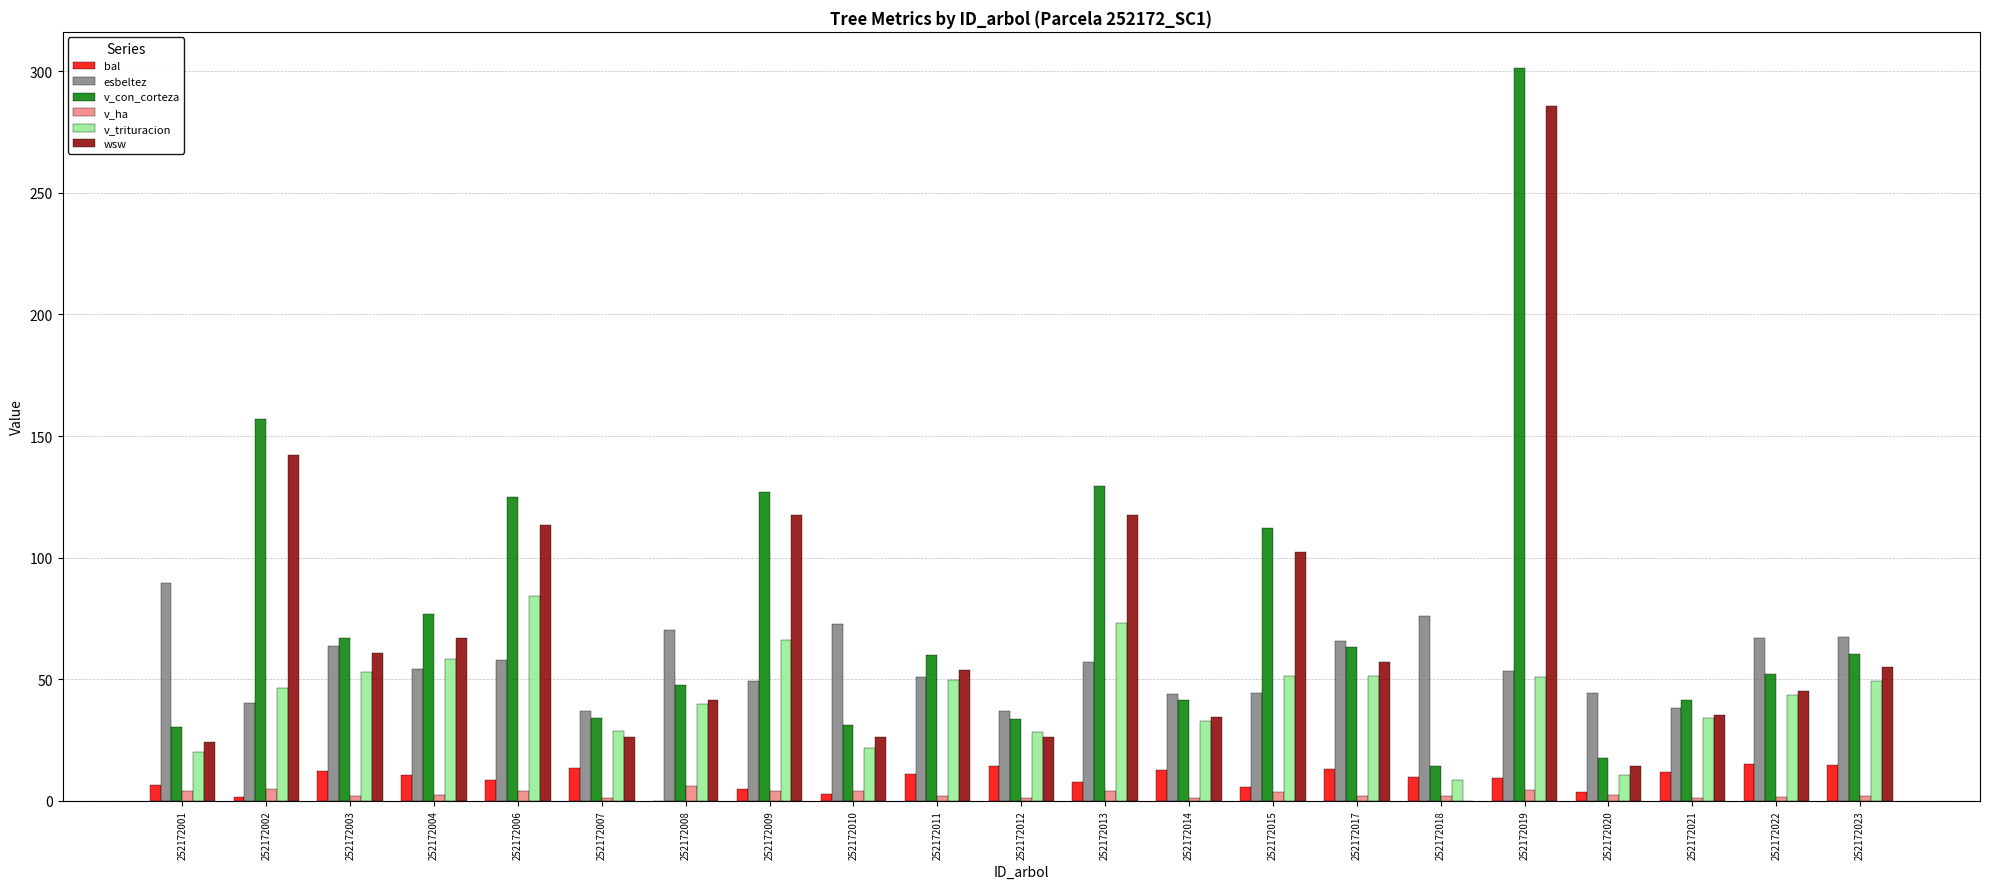

Count the number of data series in this chart.

6